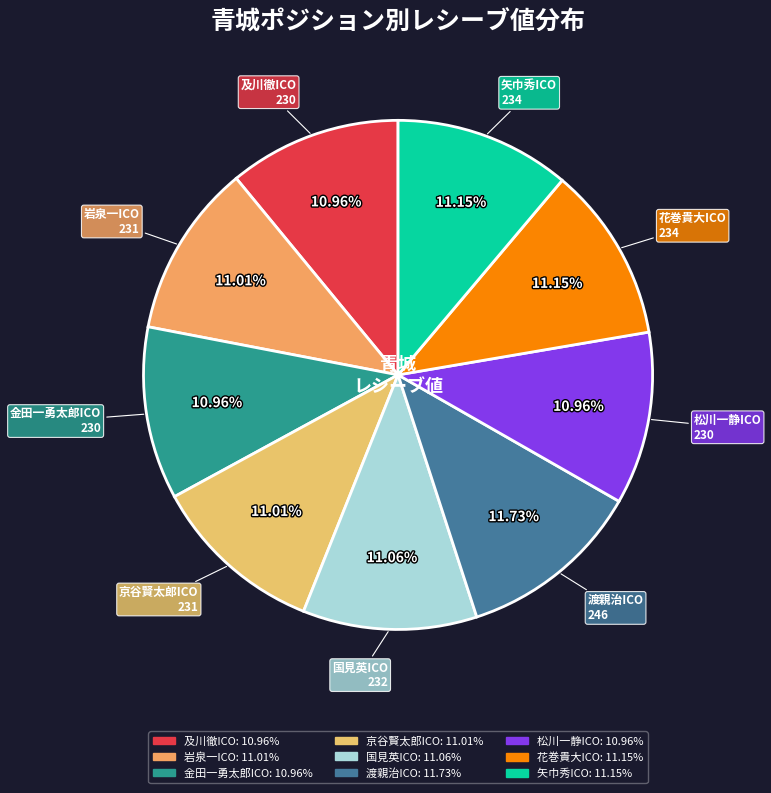

True or false: 国見英ICO accounts for 11% of the total.

True